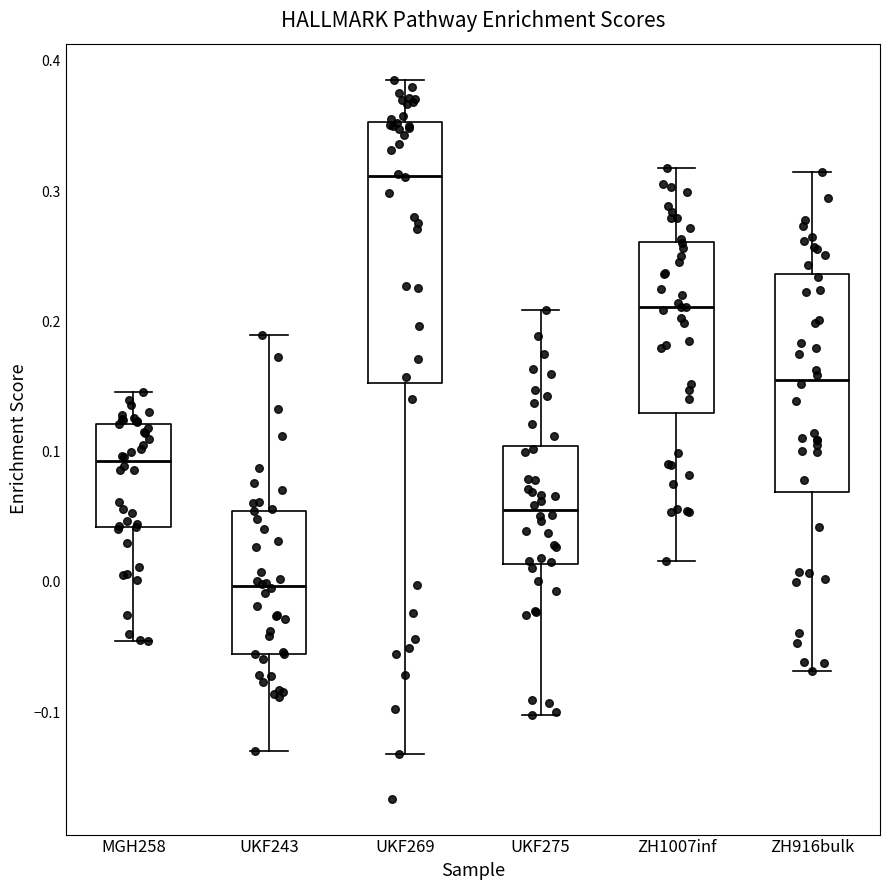

Where is the lower edge of the box for ZH1007inf on the y-axis? The values are not printed on the chart, so give them approximately, as read against the axis.

0.13